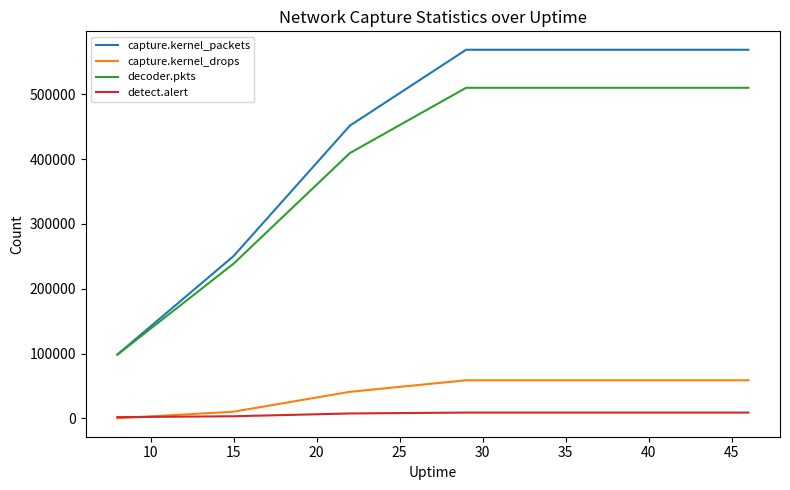

True or false: capture.kernel_drops and decoder.pkts intersect in this chart.

False